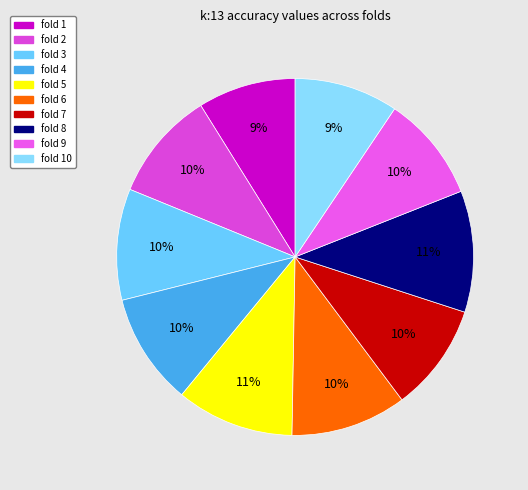

Count the number of slices in the pie.

10